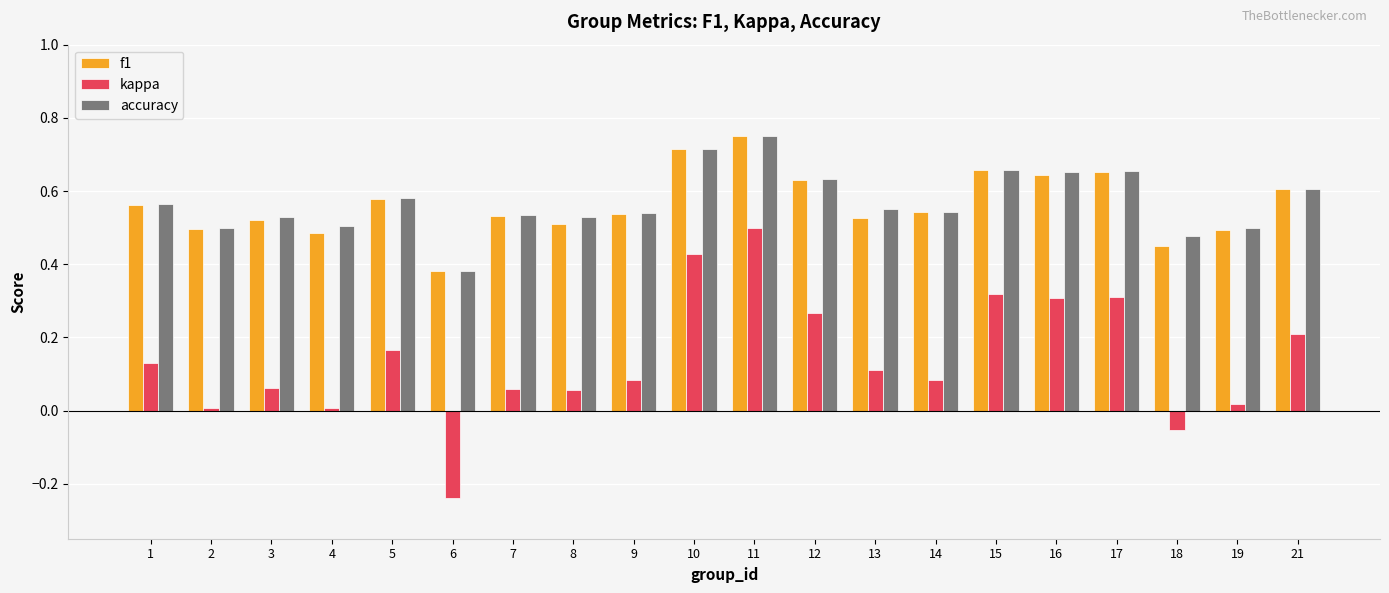

Which series changed the most between 2 and 15?

kappa